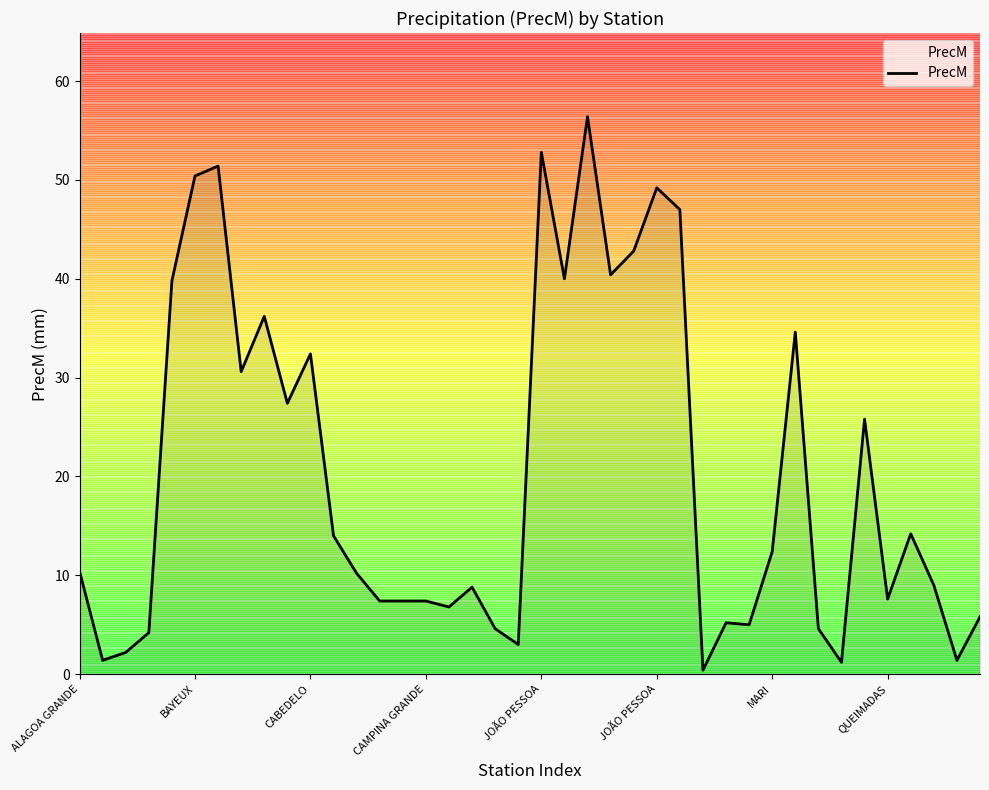

What is the difference between the second highest and minimum values?

52.4